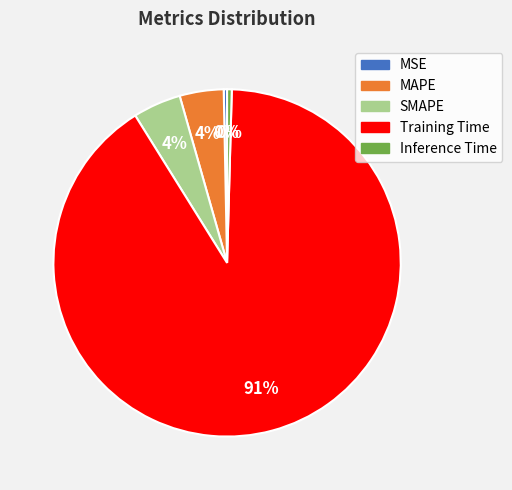

To the nearest percent, what is the average slice percentage?

20%